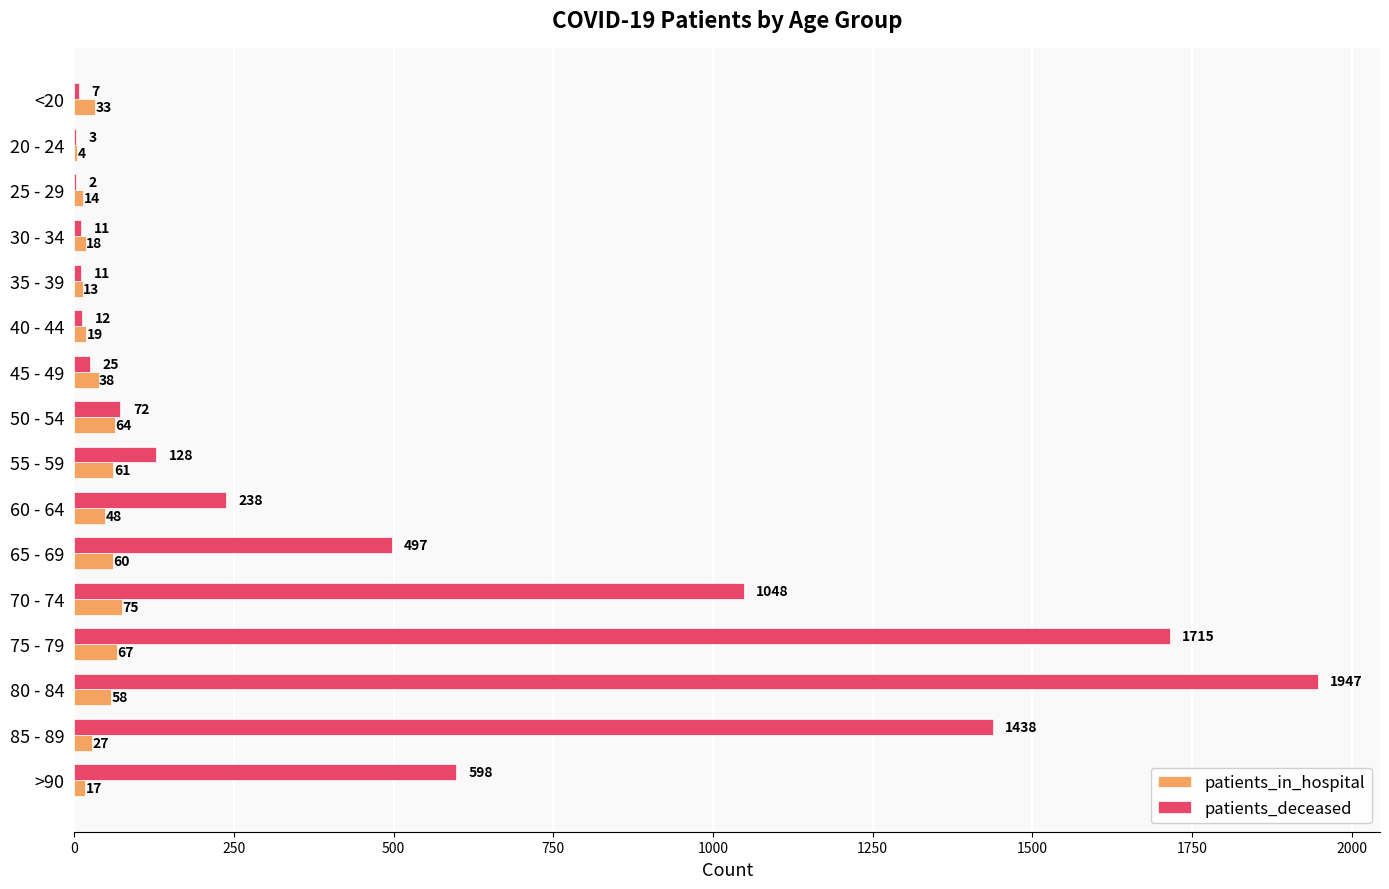

Count the number of data series in this chart.

2